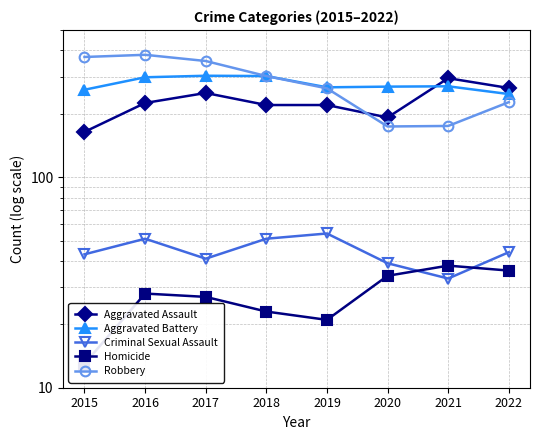

What is the difference between the maximum and minimum values in the Robbery series?

207